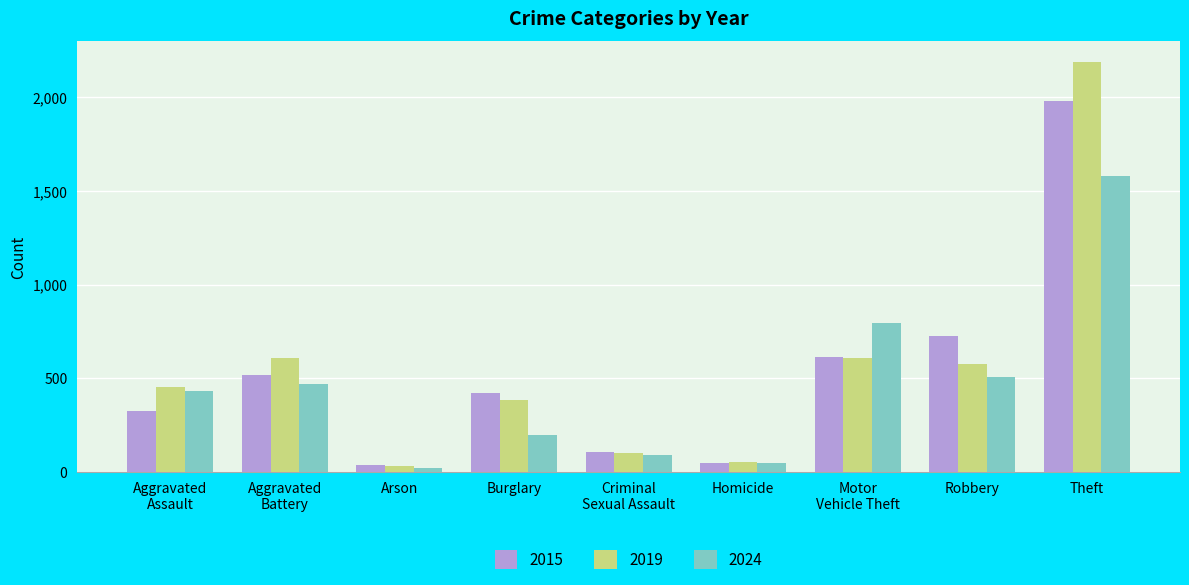

How many data points in 2024 are less than 430?

4